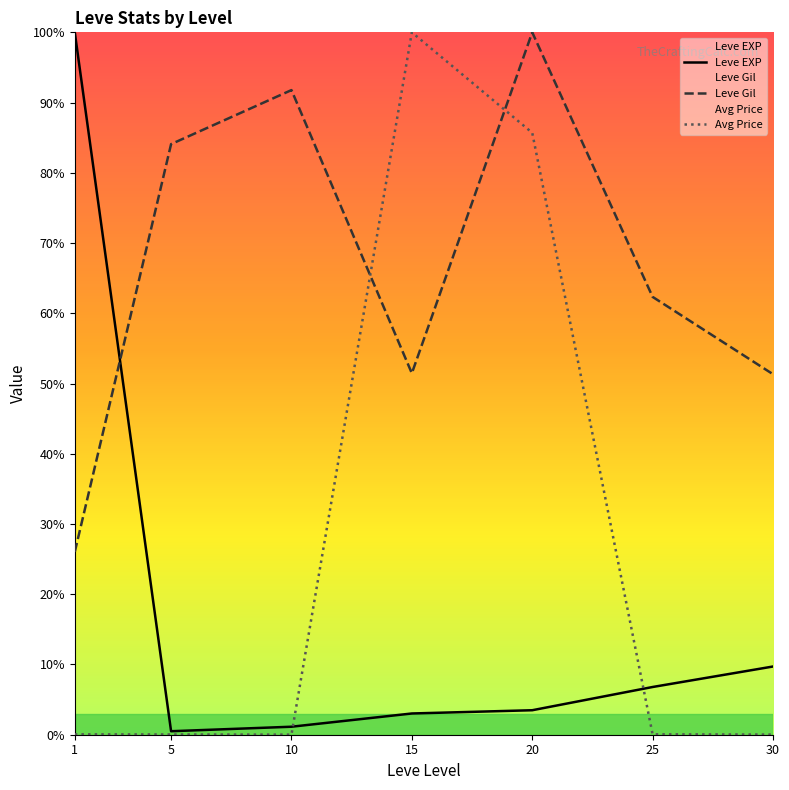

What are all the series names shown in the legend?

Leve EXP, Leve Gil, Avg Price